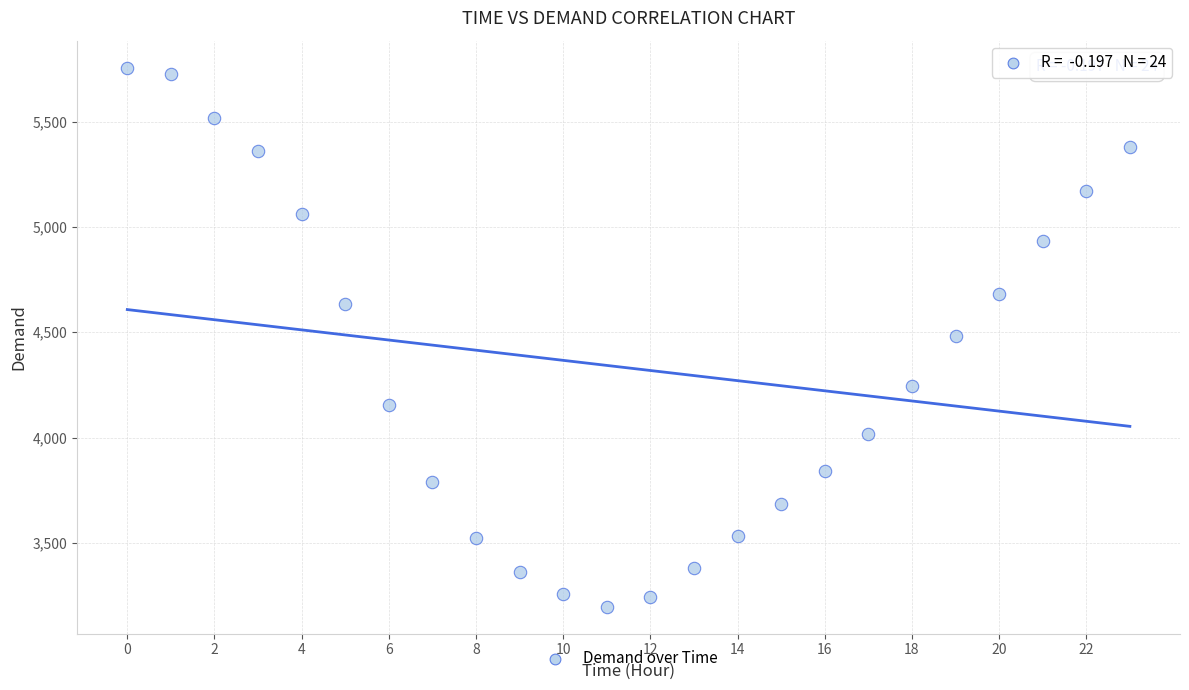

What is the range of Y values (max minus min)?

2561